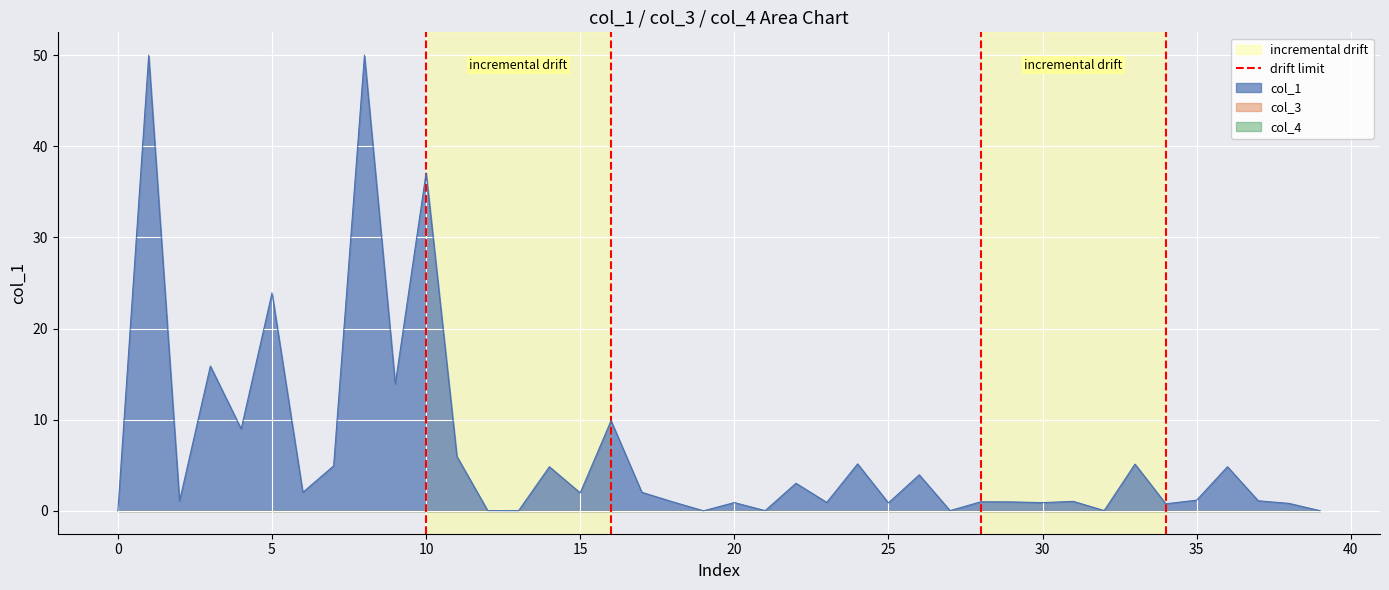

What is the maximum value for col_1?

50.0